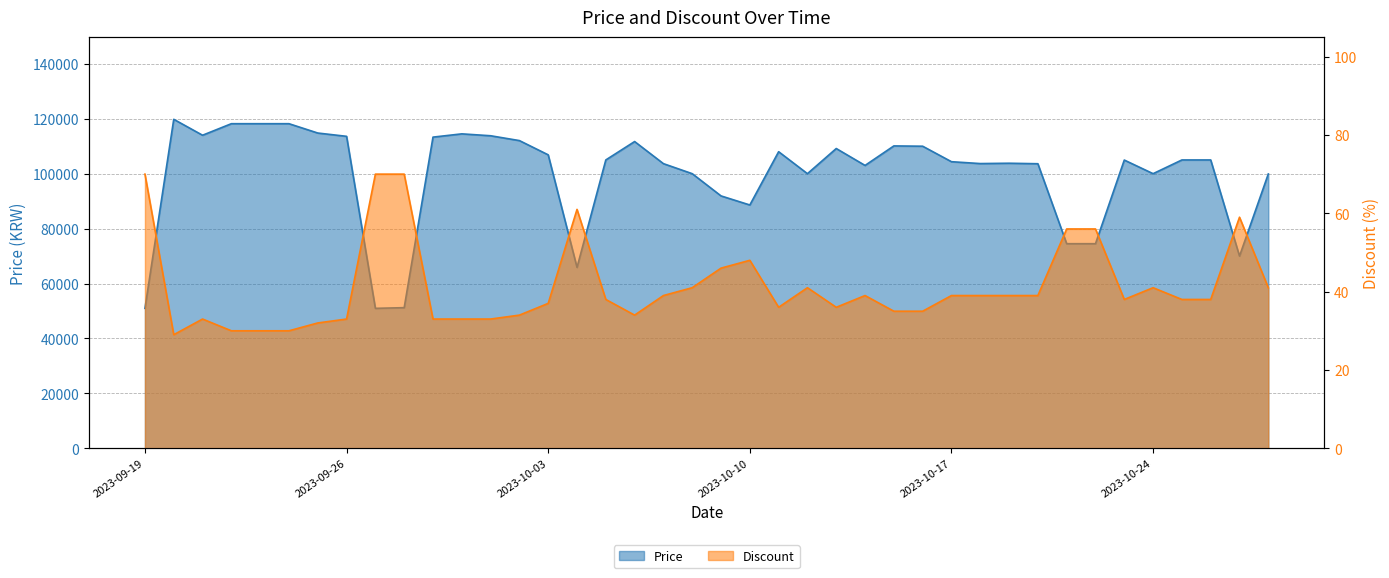

The Price series shows 142936 at 2023-10-26. True or false?

False